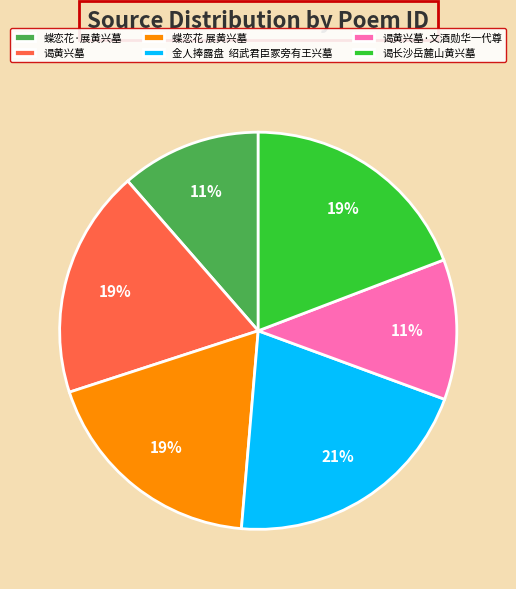

To the nearest percent, what portion does 蝶恋花 展黄兴墓 represent?

19%